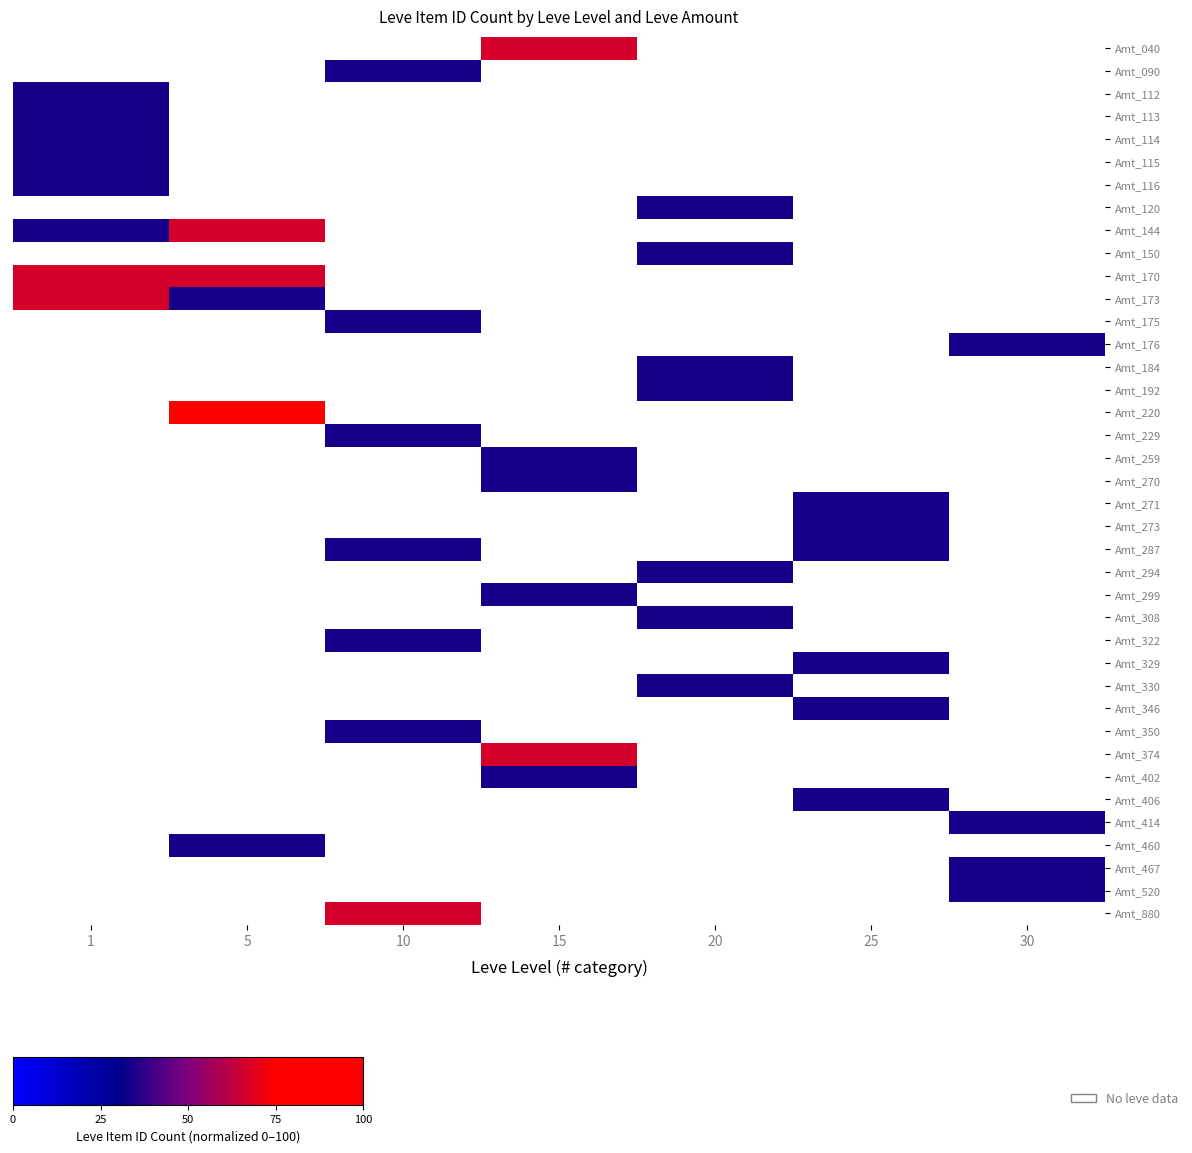

Which series changed the most between 5 and 30?

Amt_220